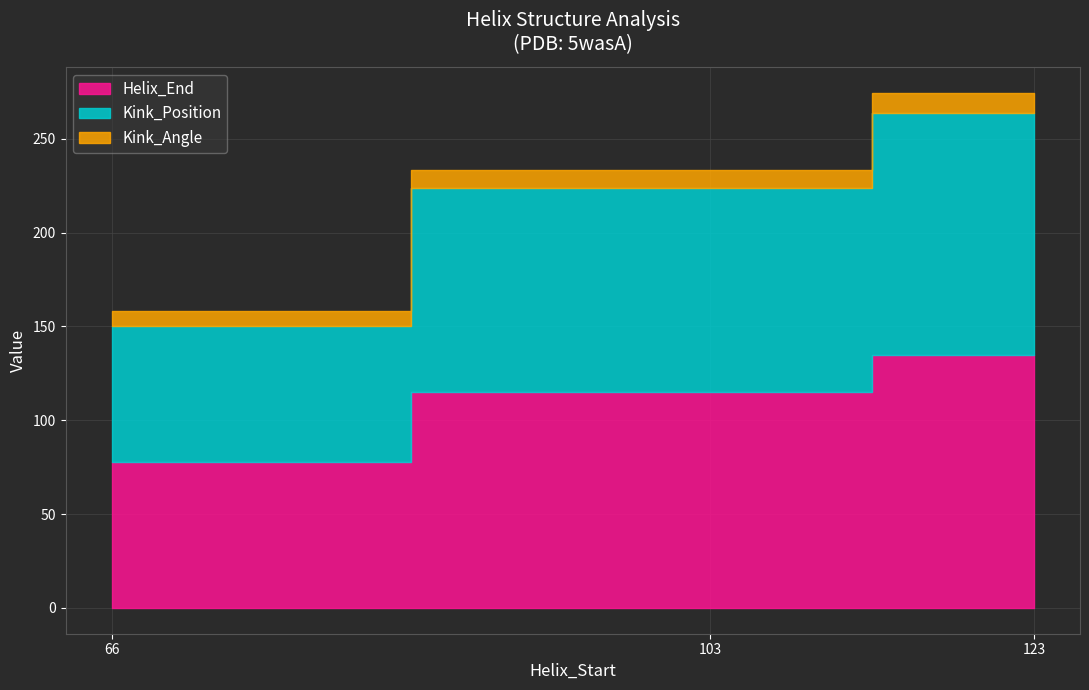

At which label does Helix_End first exceed 115?

123